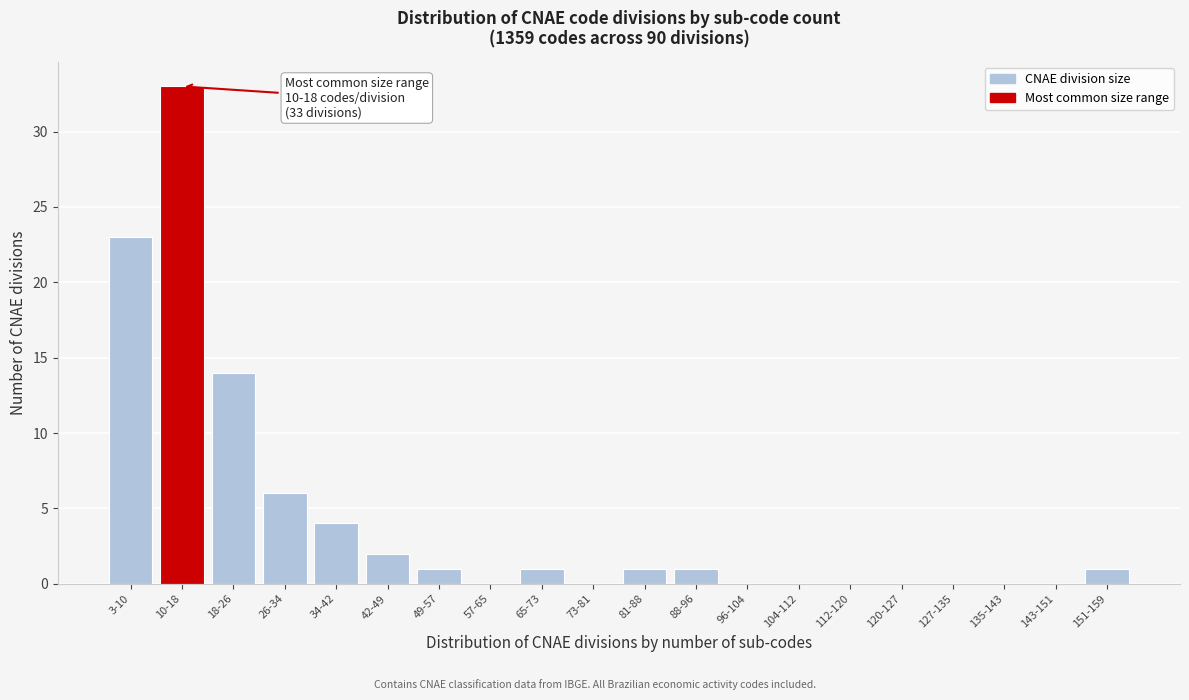

Reading left to right, list all the values displayed in this chart.

3-10=23	10-18=33	18-26=14	26-34=6	34-42=4	42-49=2	49-57=1	57-65=0	65-73=1	73-81=0	81-88=1	88-96=1	96-104=0	104-112=0	112-120=0	120-127=0	127-135=0	135-143=0	143-151=0	151-159=1